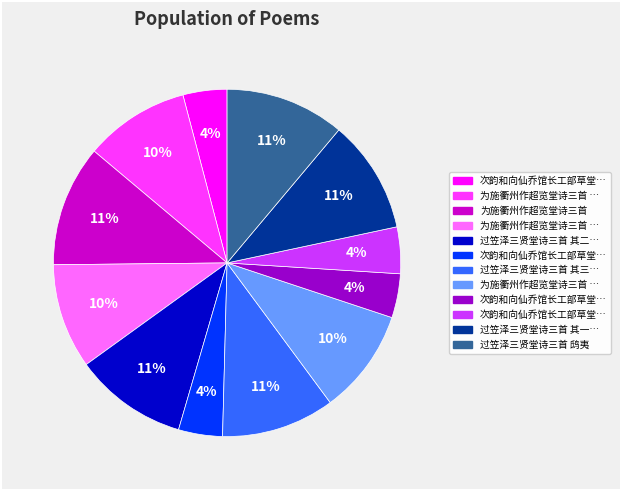

Is there any slice that represents more than half of the pie?

No